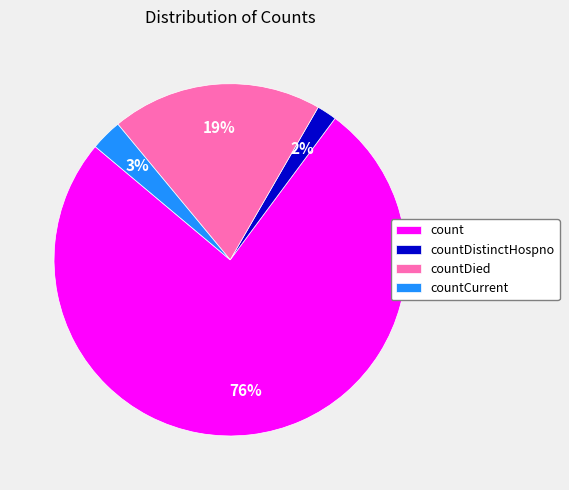

What percentage is the countDied slice, to the nearest percent?

19%